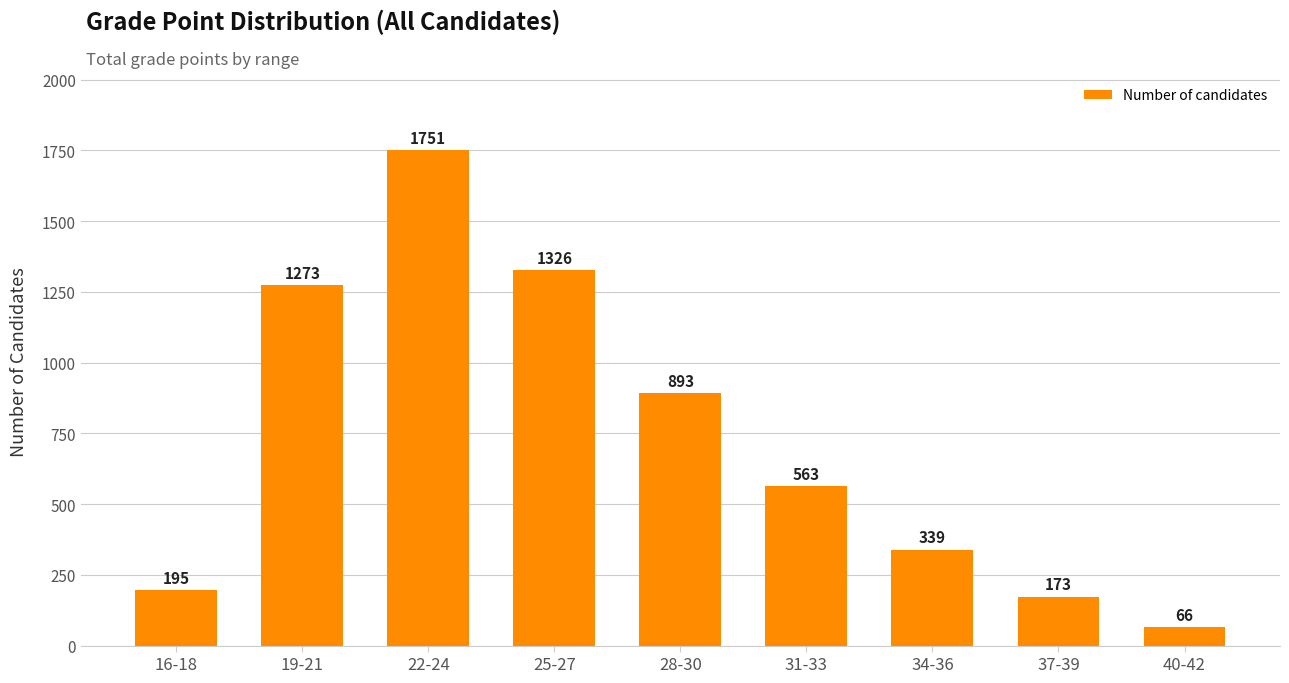

Does the chart contain any negative values?

No